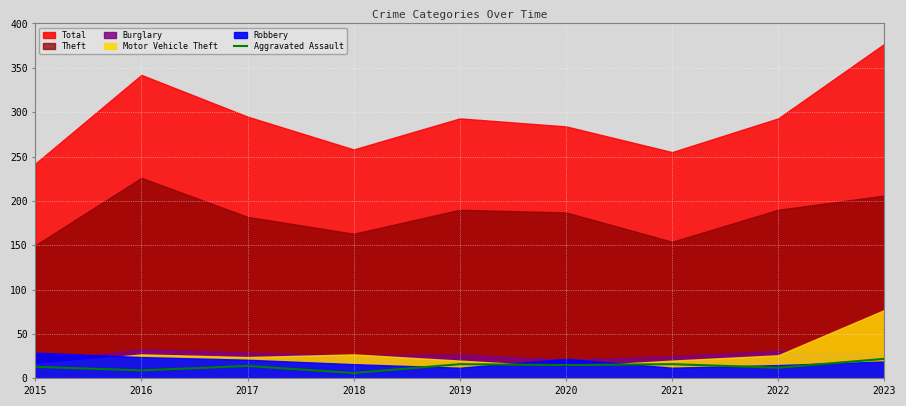

The Aggravated Assault series shows 6 at 2018. True or false?

True